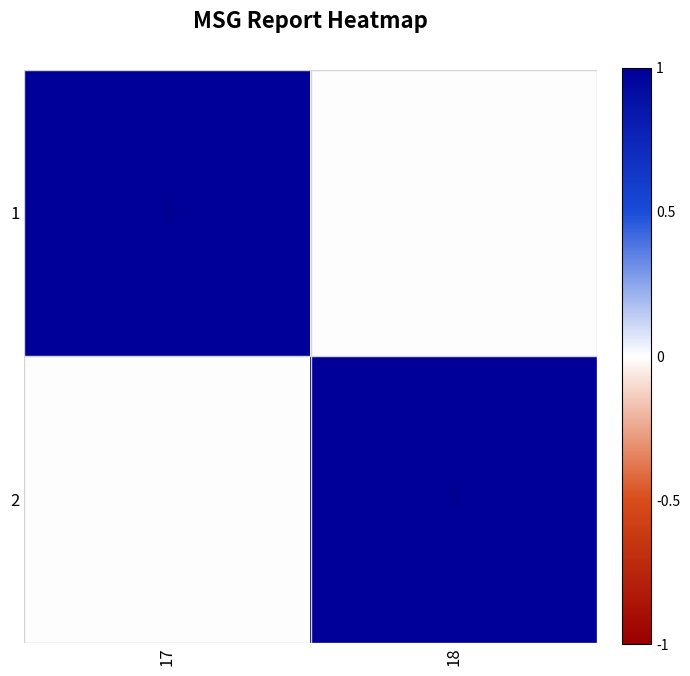

How many series are shown in this chart?

2